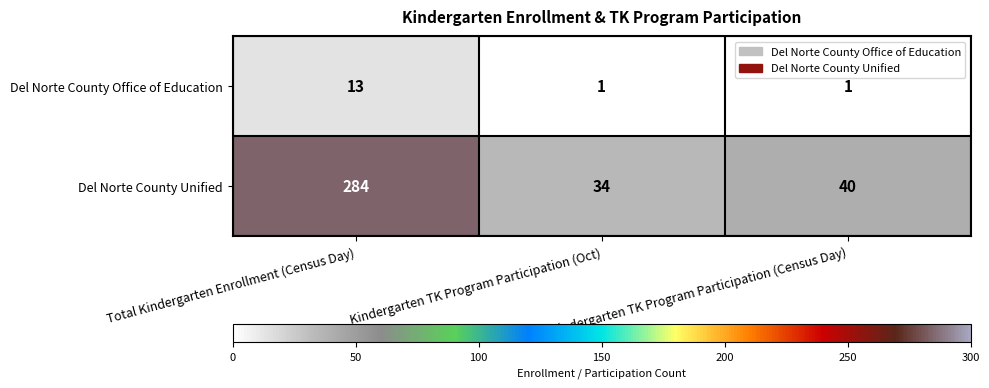

Rank the series at Kindergarten TK Program Participation (Oct) from highest to lowest value.

Del Norte County Unified, Del Norte County Office of Education